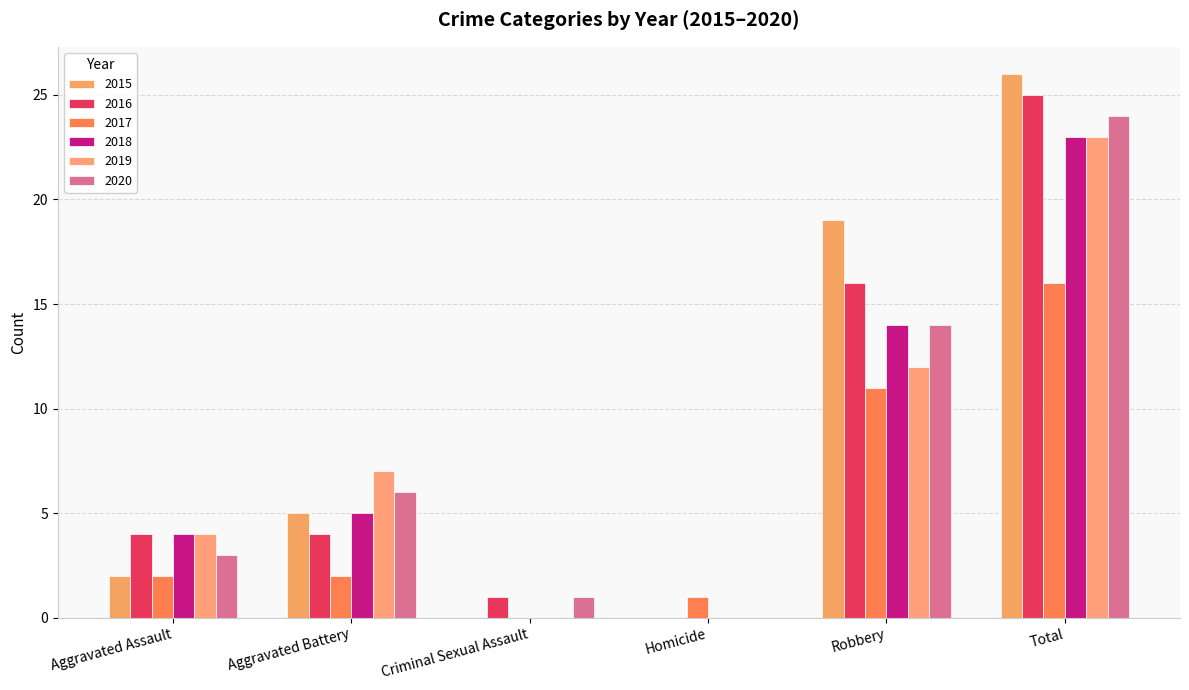

What is the highest value of the 2019 series?

23